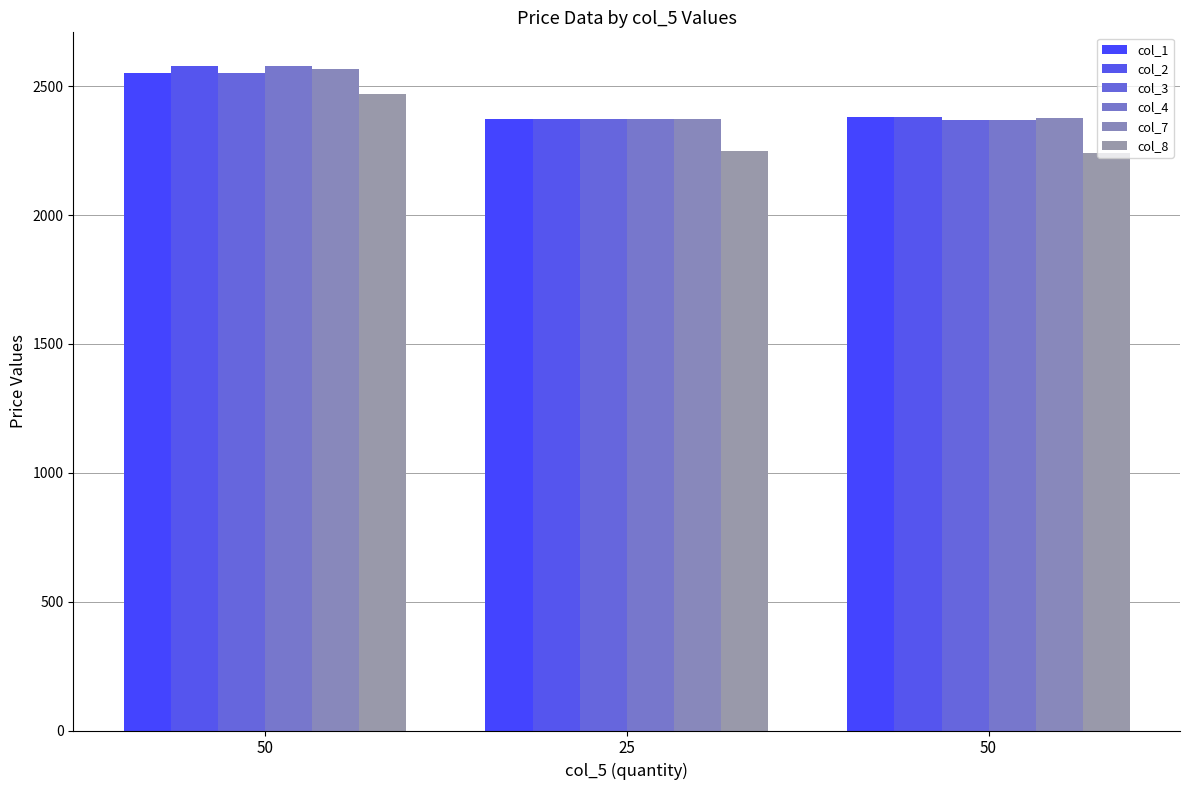

How many bars are there in total?

18